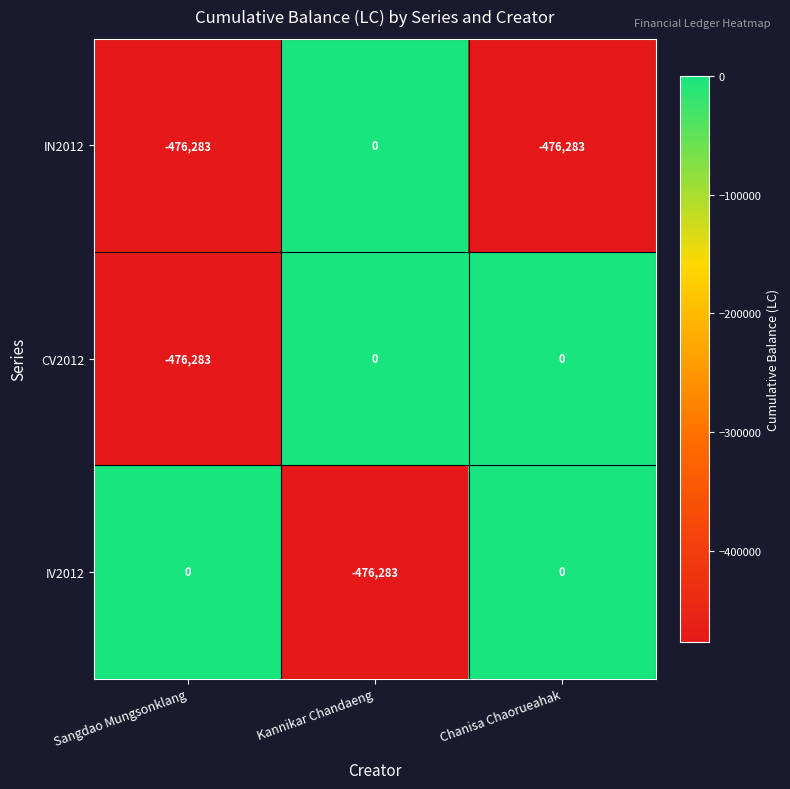

Which category has the highest value in the IN2012 series?

Kannikar Chandaeng